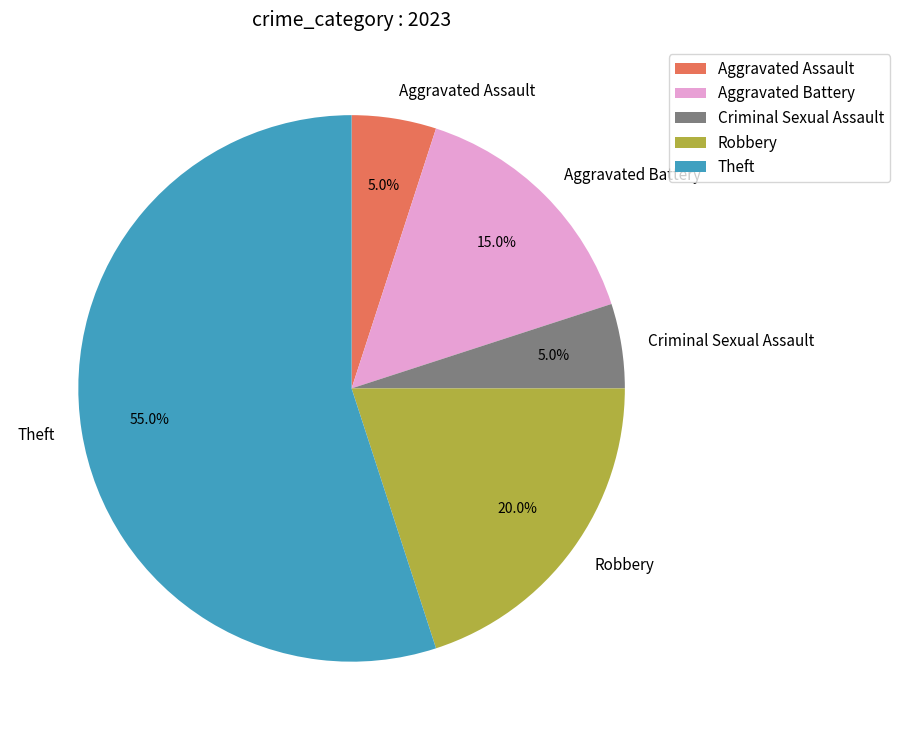

The Aggravated Battery slice represents 15% of the pie. True or false?

True